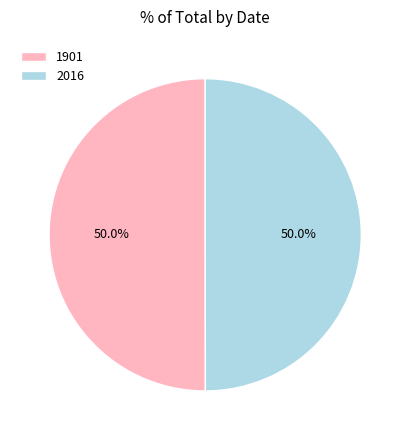

What is the ratio of the value at 2016 to the value at 1901?

1.0